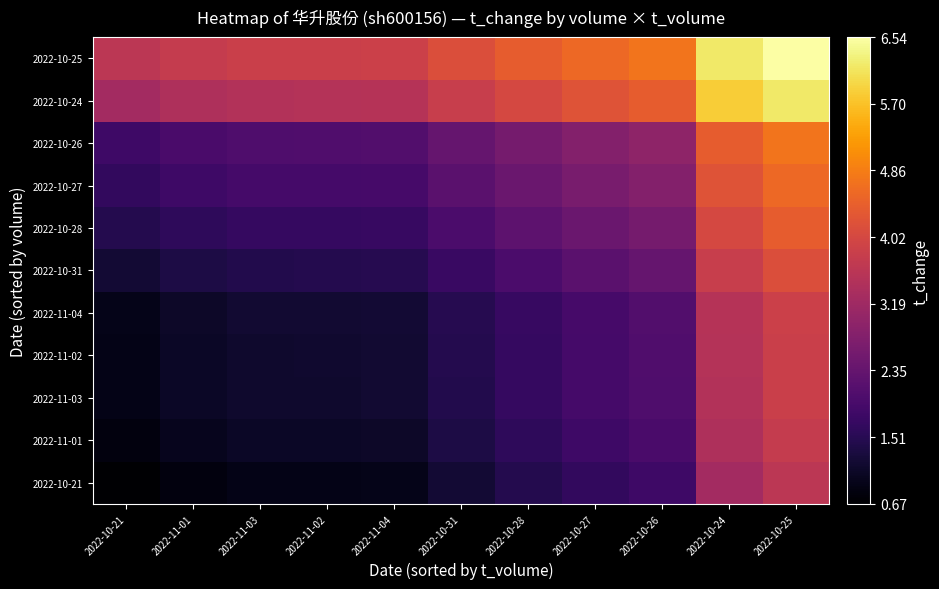

At how many categories does at least one series exceed 2?

11